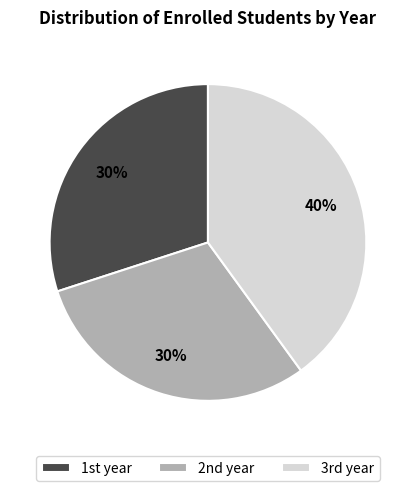

Which category has the biggest portion of the pie?

3rd year